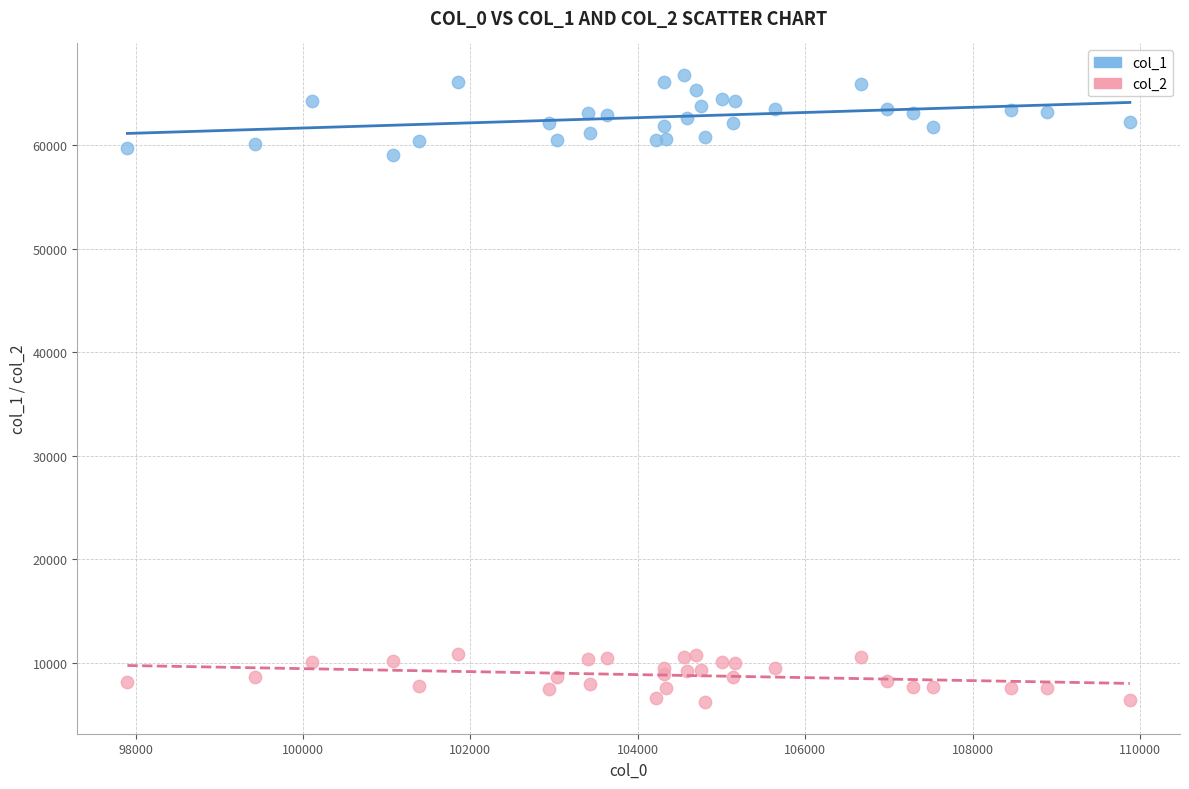

Which series has the largest Y range (max minus min)?

col_1